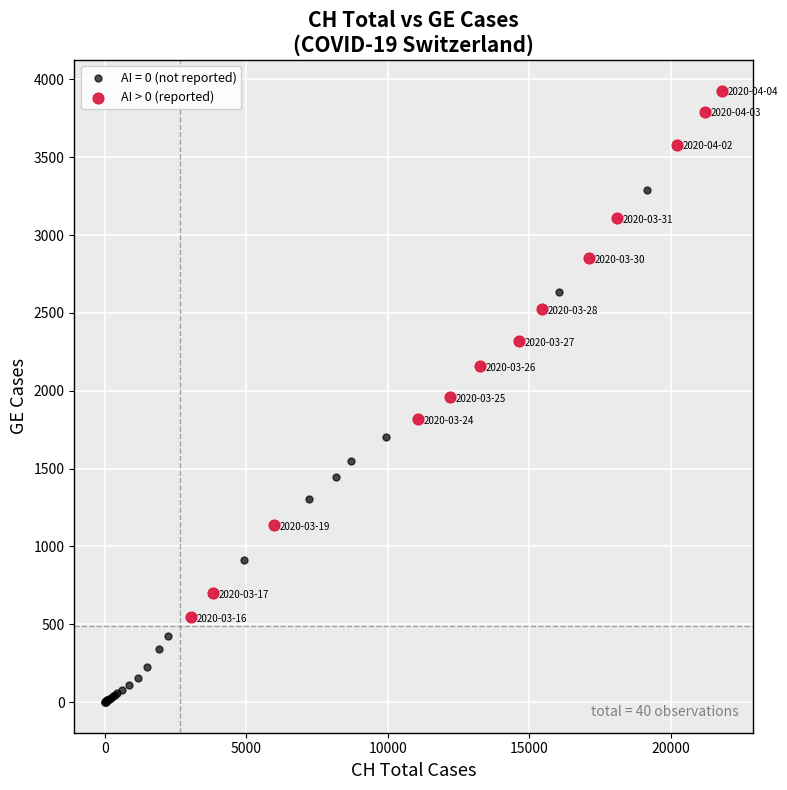

Which series contains the highest Y value?

AI > 0 (reported)